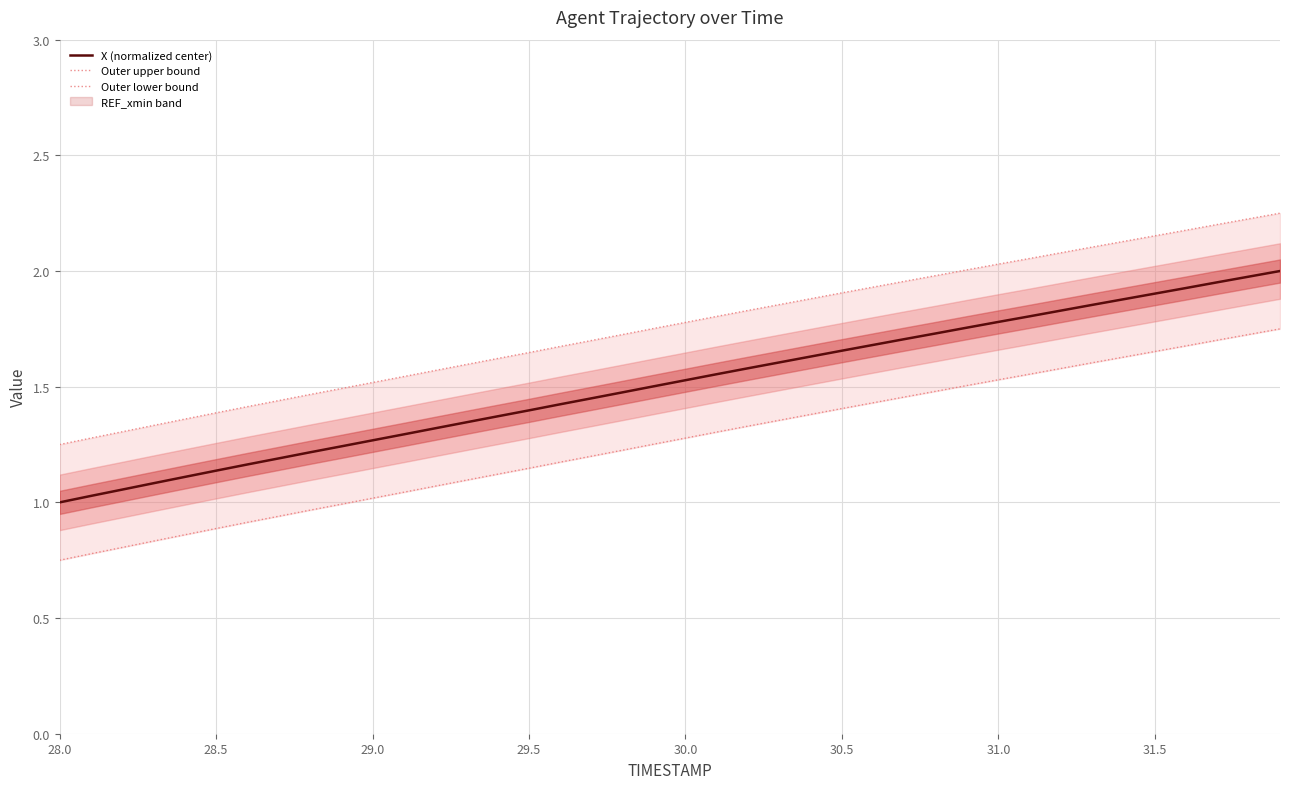

Reading left to right, transcribe all the data shown in this chart.

X (normalized center): 1.0	1.0	1.1	1.1	1.1	1.1	1.2	1.2	1.2	1.2	1.3	1.3	1.3	1.3	1.4	1.4	1.4	1.4	1.5	1.5	1.5	1.6	1.6	1.6	1.6	1.7	1.7	1.7	1.7	1.8	1.8	1.8	1.8	1.9	1.9	1.9	1.9	2.0	2.0	2.0
Outer upper bound: 1.2	1.3	1.3	1.3	1.4	1.4	1.4	1.4	1.5	1.5	1.5	1.5	1.6	1.6	1.6	1.6	1.7	1.7	1.7	1.8	1.8	1.8	1.8	1.9	1.9	1.9	1.9	2.0	2.0	2.0	2.0	2.1	2.1	2.1	2.1	2.2	2.2	2.2	2.2	2.2
Outer lower bound: 0.8	0.8	0.8	0.8	0.9	0.9	0.9	0.9	1.0	1.0	1.0	1.0	1.1	1.1	1.1	1.1	1.2	1.2	1.2	1.3	1.3	1.3	1.3	1.4	1.4	1.4	1.4	1.5	1.5	1.5	1.5	1.6	1.6	1.6	1.6	1.7	1.7	1.7	1.7	1.8